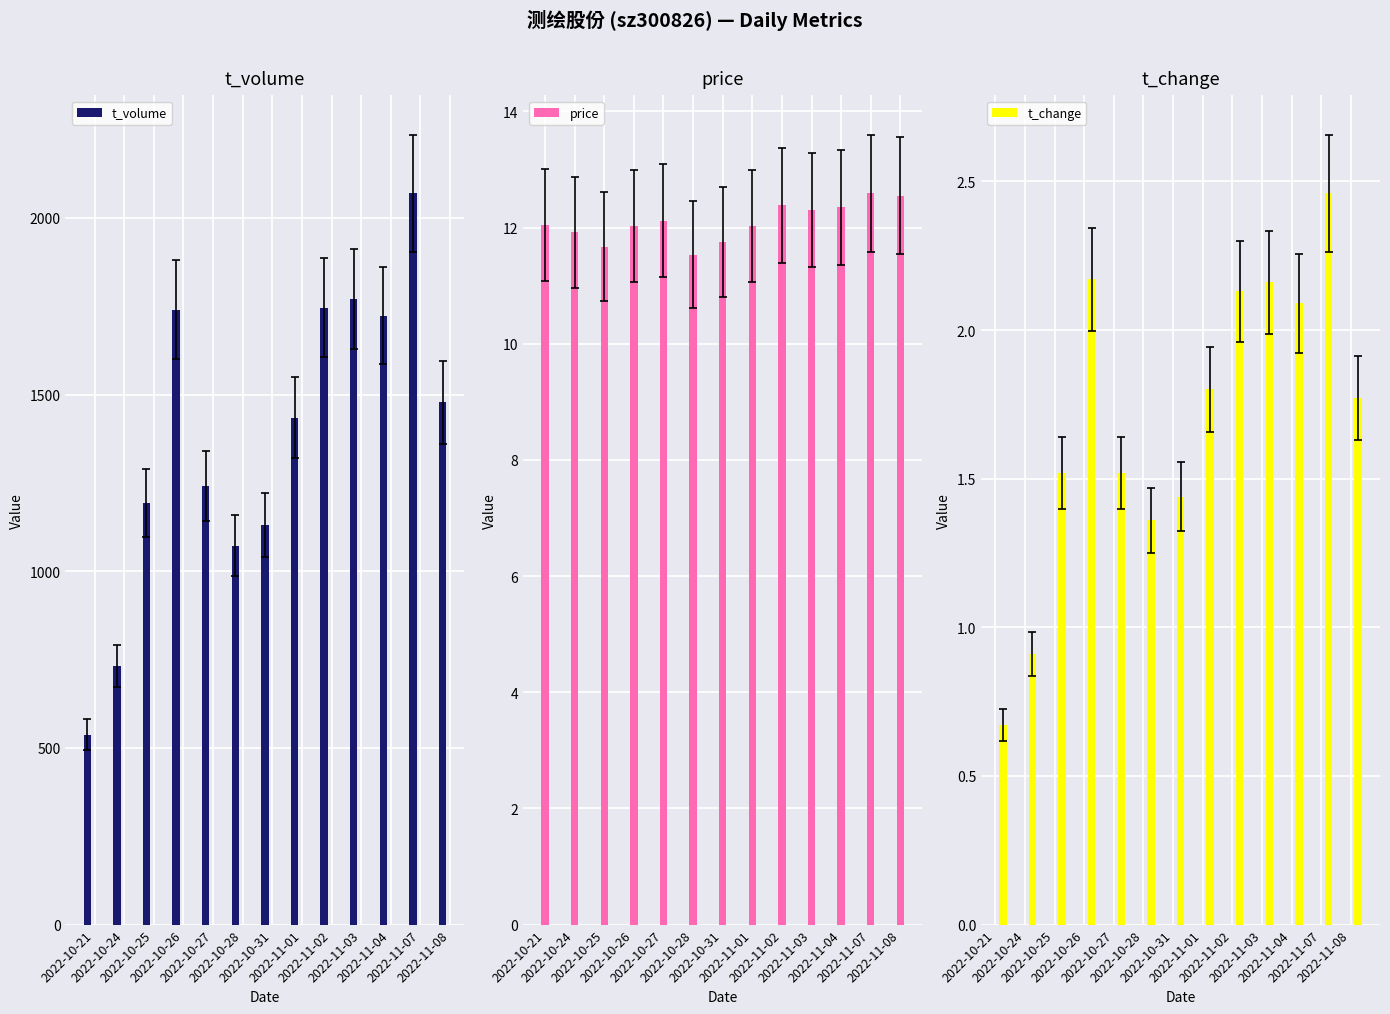

Reading left to right, what are all the values shown in this chart?

t_volume: 538.0	732.0	1193.0	1741.0	1241.0	1073.0	1132.0	1435.0	1746.0	1770.0	1724.0	2070.0	1478.0
price: 12.0	11.9	11.7	12.0	12.1	11.5	11.8	12.0	12.4	12.3	12.3	12.6	12.6
t_change: 0.7	0.9	1.5	2.2	1.5	1.4	1.4	1.8	2.1	2.2	2.1	2.5	1.8